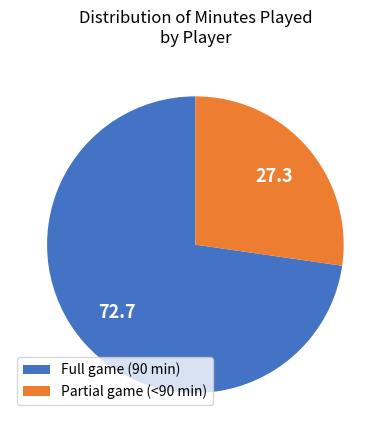

Which category accounts for the majority?

Full game (90 min)